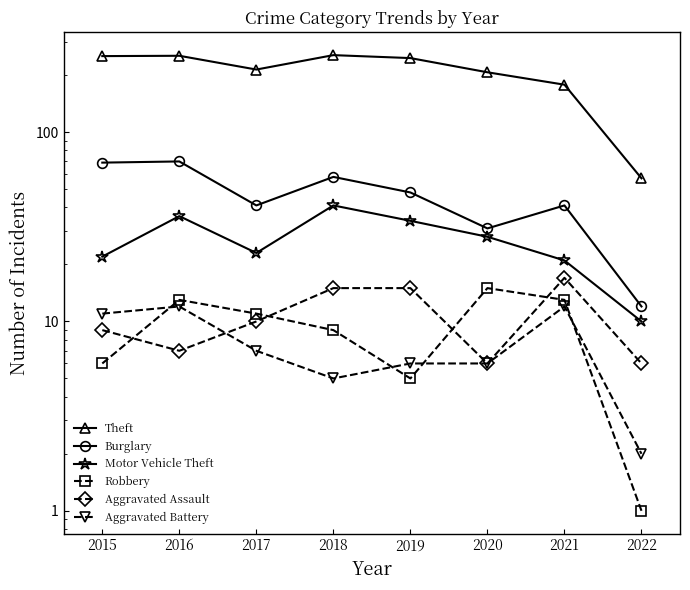

What is the value of the Aggravated Battery point at the 1st from the left?

11